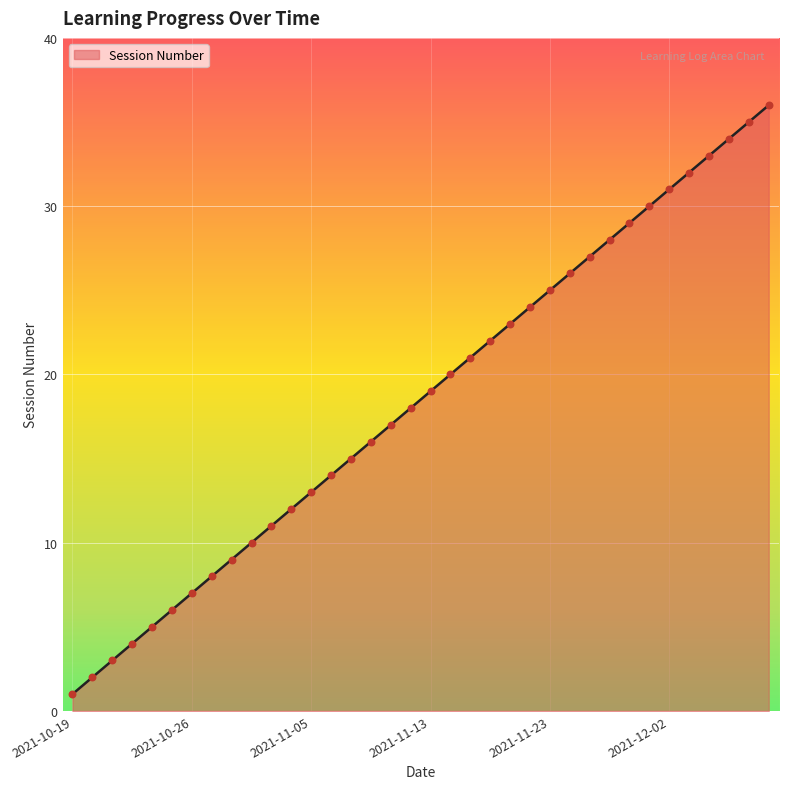

What is the difference between the maximum and minimum values?

35